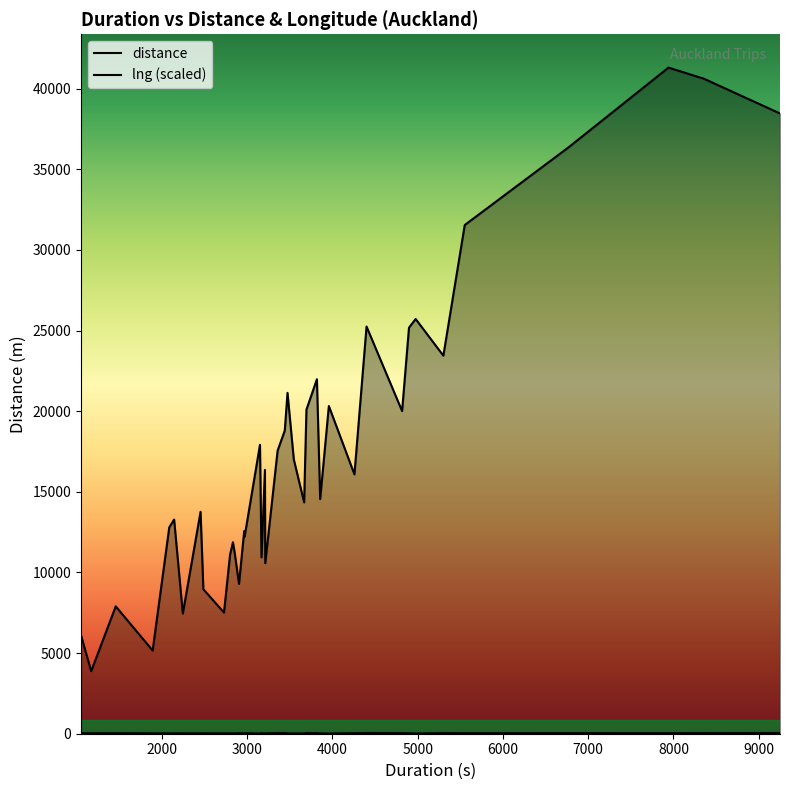

Reading left to right, transcribe all the data shown in this chart.

distance: 6101.0	3879.0	7900.0	5157.0	12797.0	13282.0	7451.0	13761.0	8958.0	7513.0	11098.0	11874.0	11152.0	9292.0	12564.0	12232.0	17915.0	10938.0	16360.0	10576.0	17556.0	18799.0	21137.0	17005.0	14346.0	20098.0	21983.0	14550.0	20320.0	16081.0	25250.0	20011.0	25178.0	25718.0	23443.0	31545.0	36377.0	41307.0	40618.0	38463.0
lng (scaled): 32.4	25.9	33.1	24.7	20.1	23.3	25.2	23.9	25.8	23.3	21.6	24.9	21.6	32.0	23.0	32.7	12.4	28.8	15.3	23.4	40.0	41.1	19.8	17.5	17.8	42.5	41.8	17.6	12.7	33.9	44.2	38.7	30.5	13.1	39.4	35.4	37.8	36.3	39.9	44.3